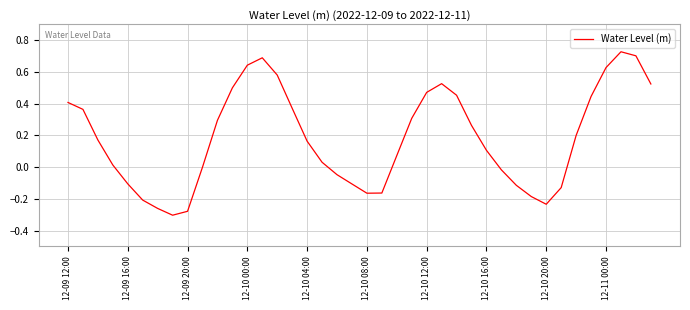

Does the chart display data point markers on the line(s)?

No